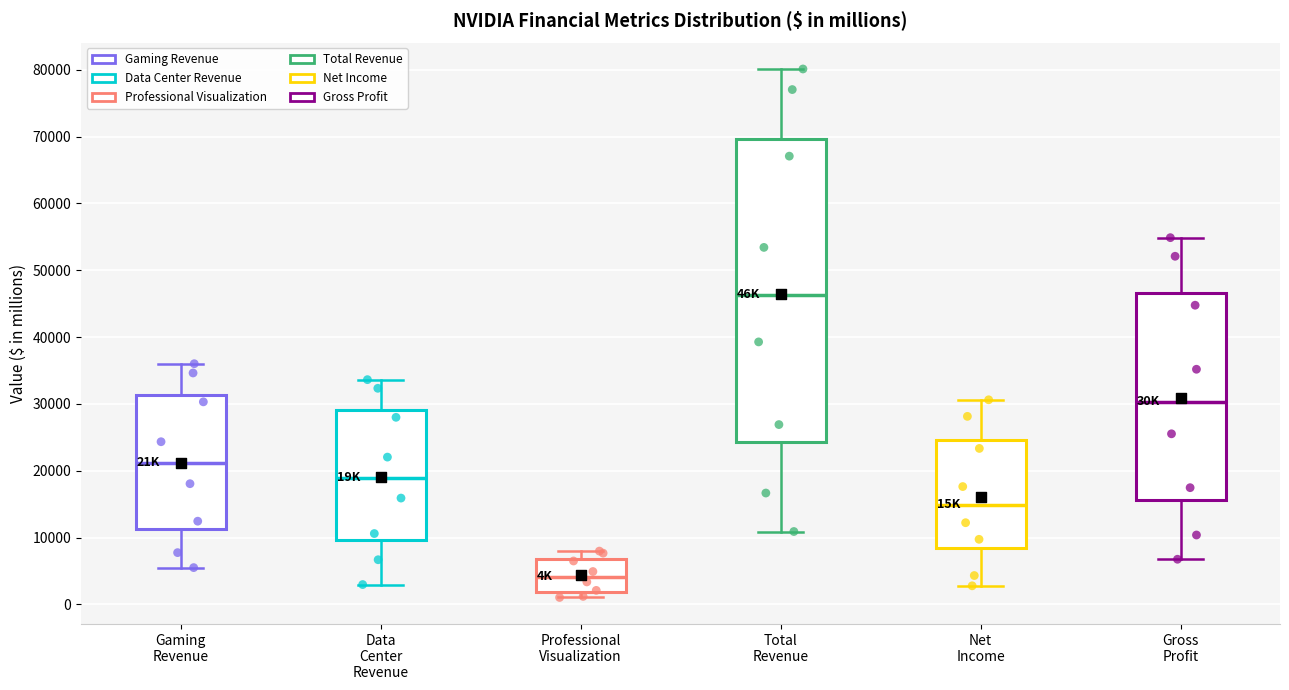

Which box has the highest median line?

Total Revenue